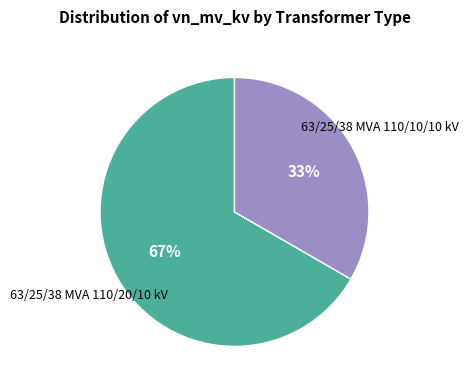

Is there a majority slice in this chart?

Yes